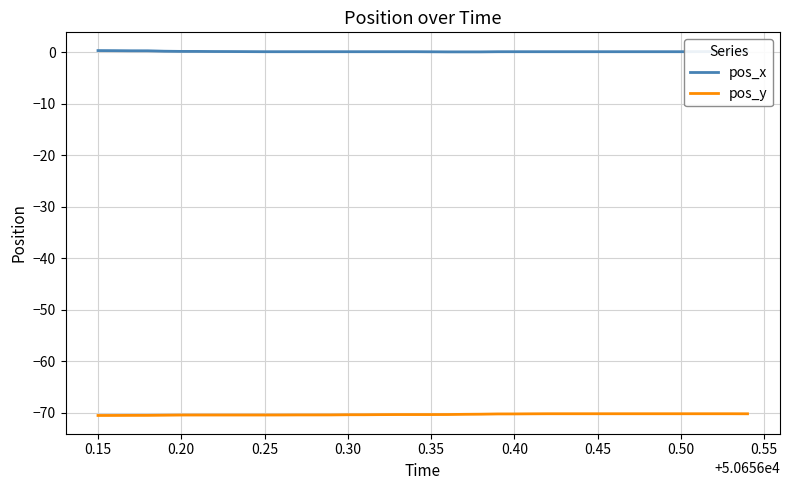

Rank the series by their average value, from highest to lowest.

pos_x, pos_y